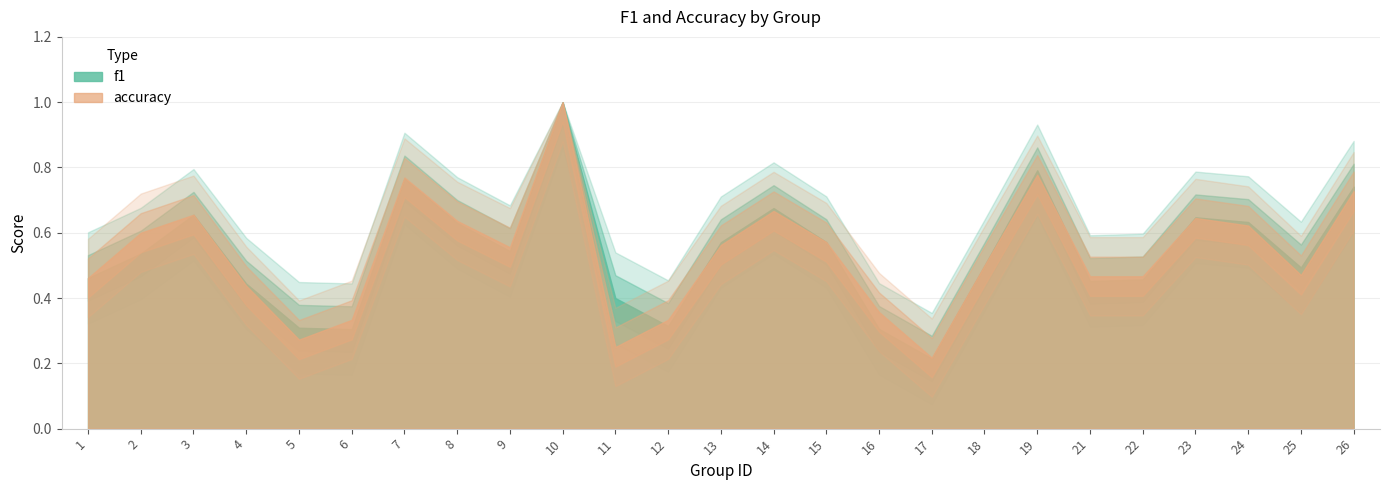

What is the difference between the second highest and second lowest values in the f1 series?

0.5